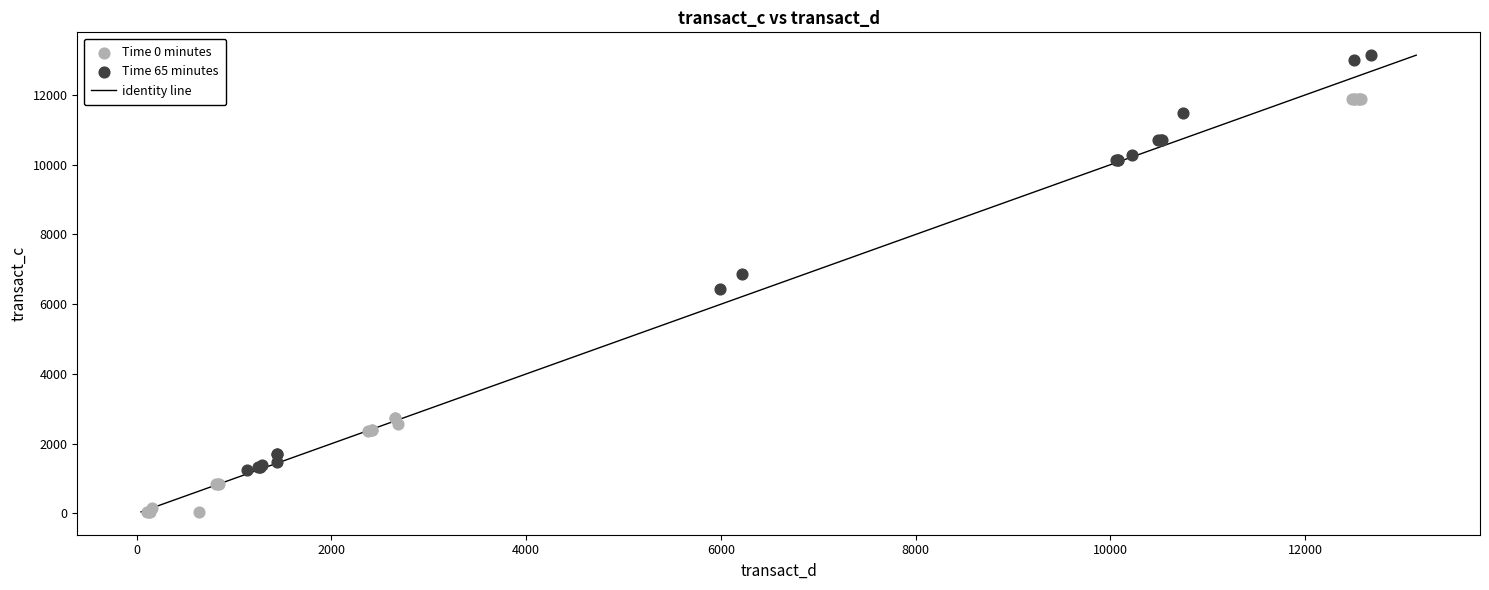

Which series reaches the maximum Y coordinate?

Time 65 minutes